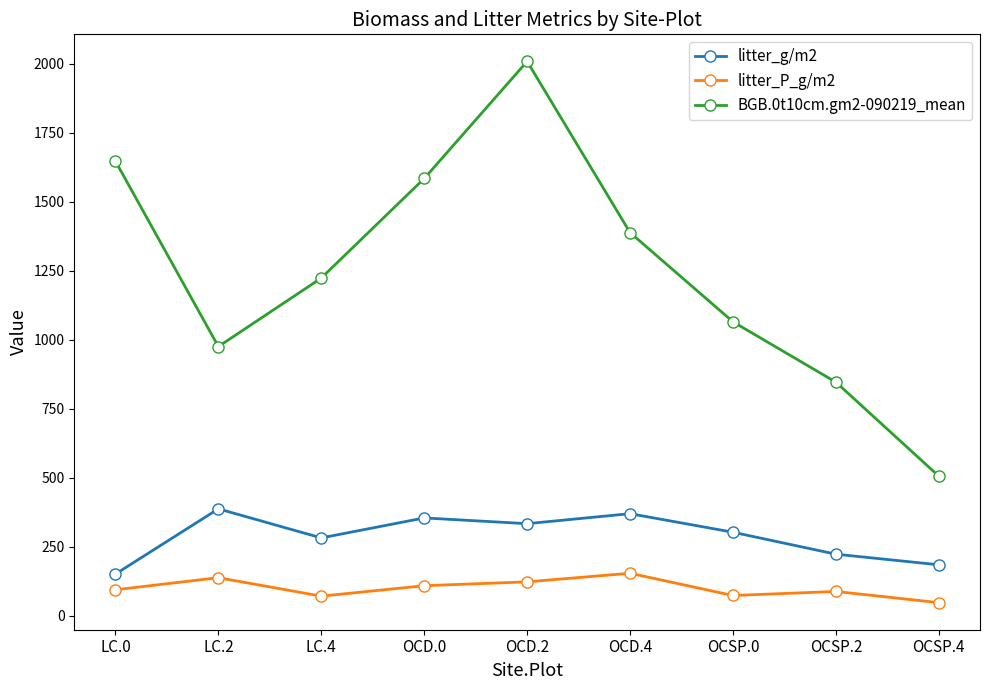

What is the difference between the BGB.0t10cm.gm2-090219_mean values at OCSP.2 and OCD.0?

737.8